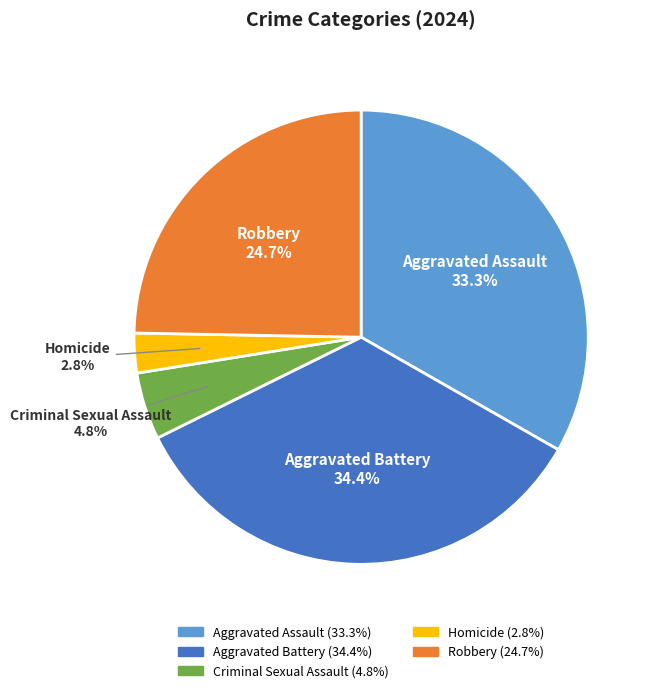

To the nearest percent, what is the difference between the Robbery and Criminal Sexual Assault slice percentages?

20%